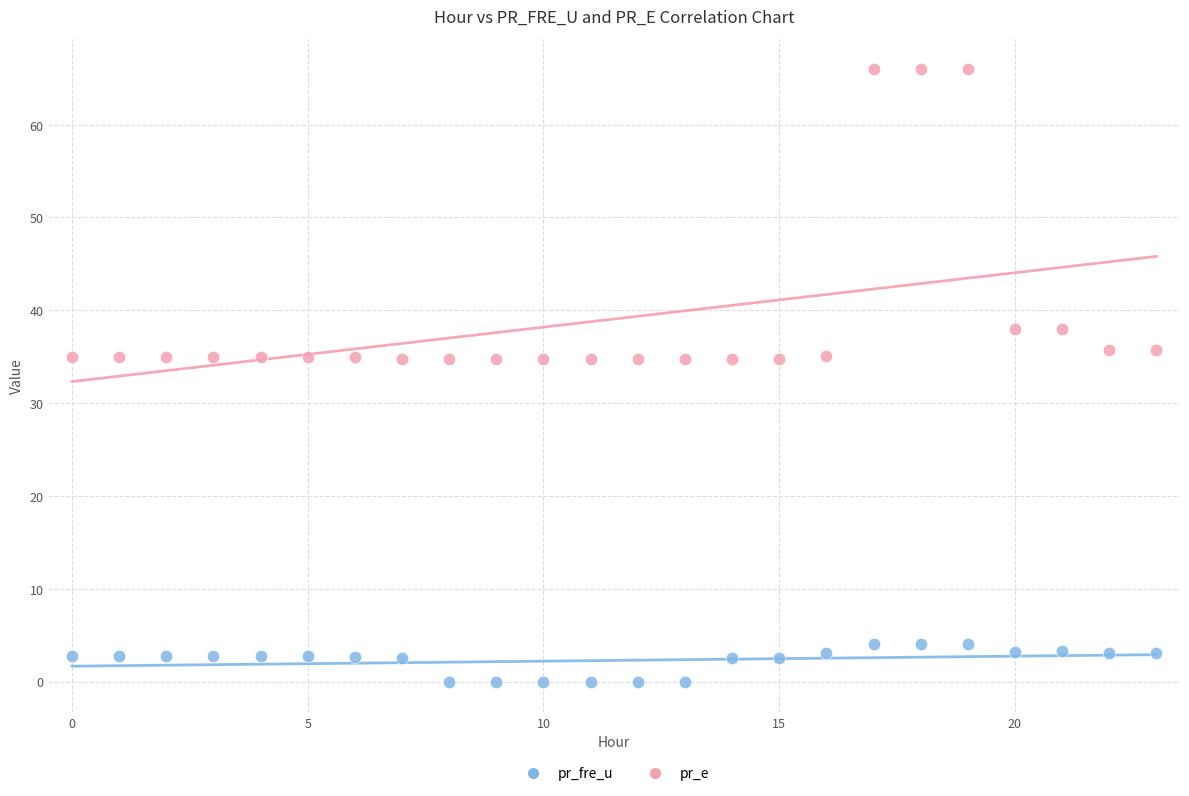

Which series contains the highest Y value?

pr_e